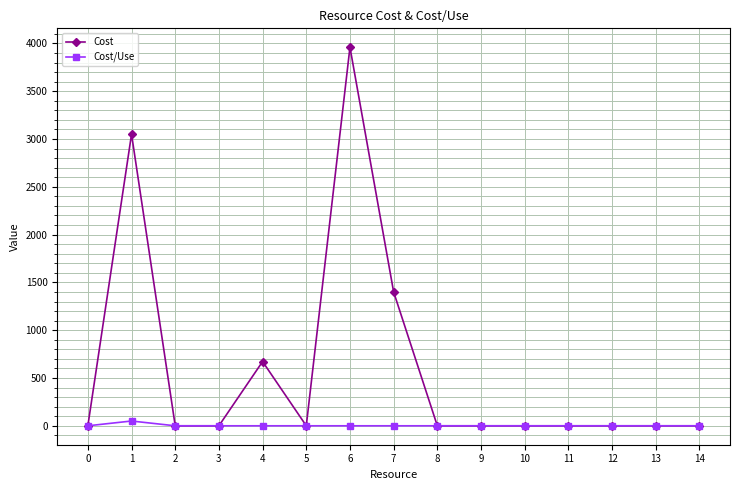

How many data points in Cost are above 0?

4